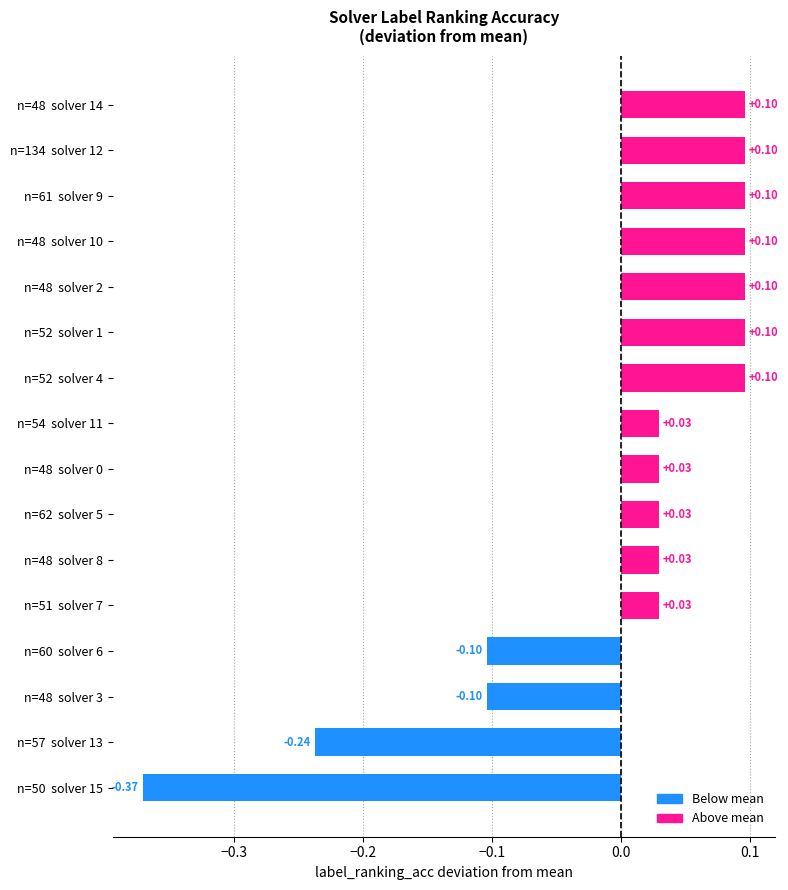

How many negative values are there?

4